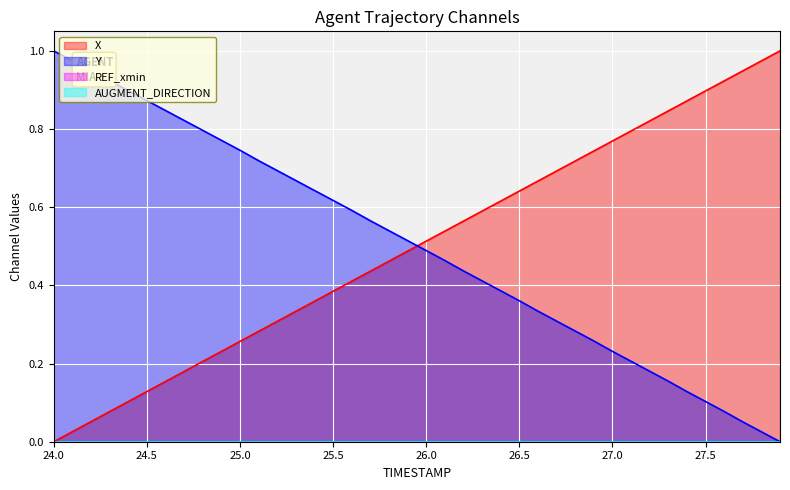

What is the value of the Y point at the 37th from the left?

0.1